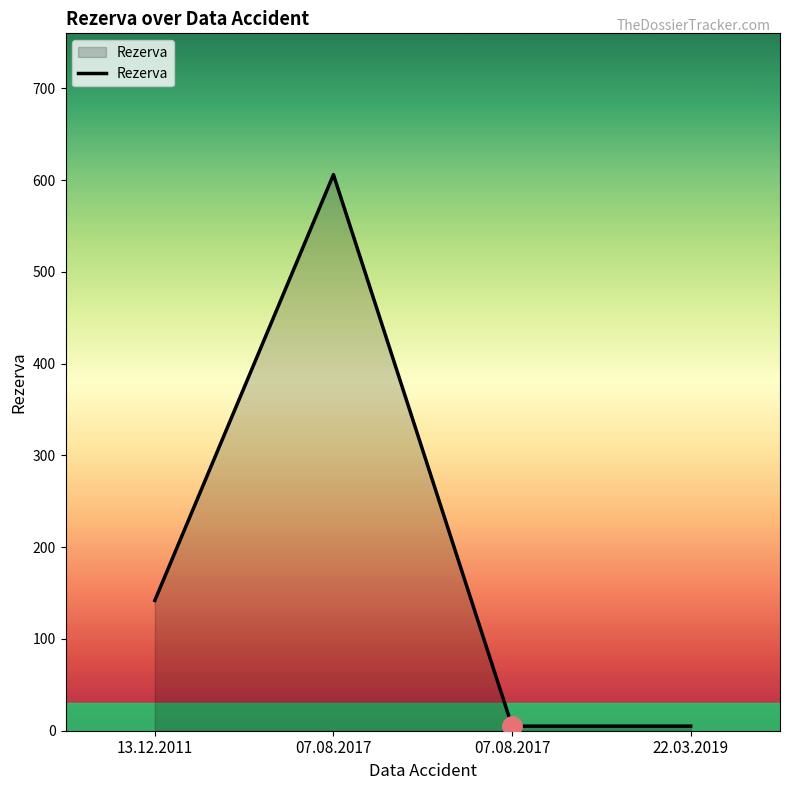

Reading left to right, list all the values displayed in this chart.

142	606	5	5